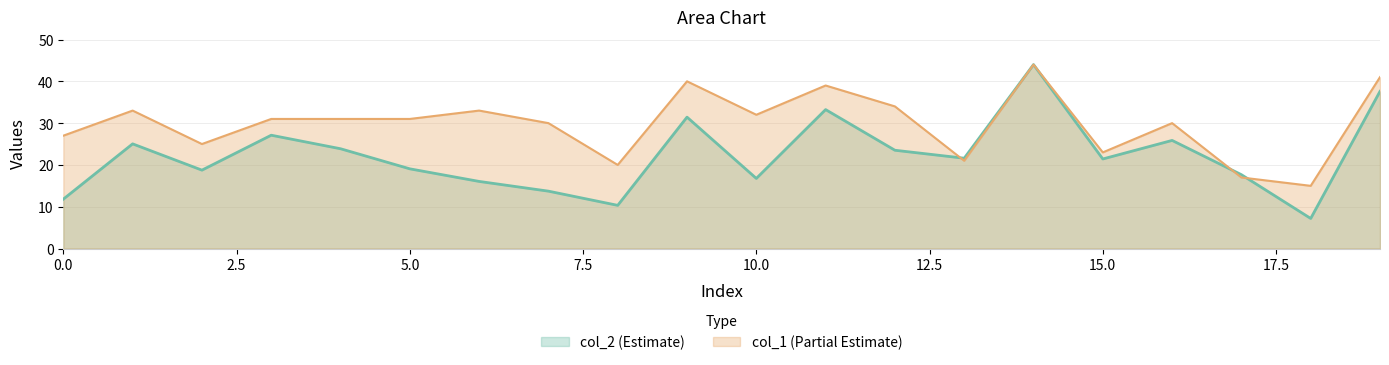

The value of col_2 at 7 is 22.5. True or false?

False